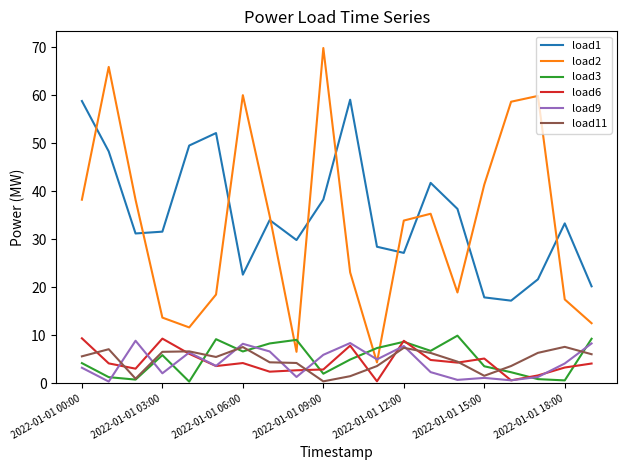

What are all the series names shown in the legend?

load1, load2, load3, load6, load9, load11